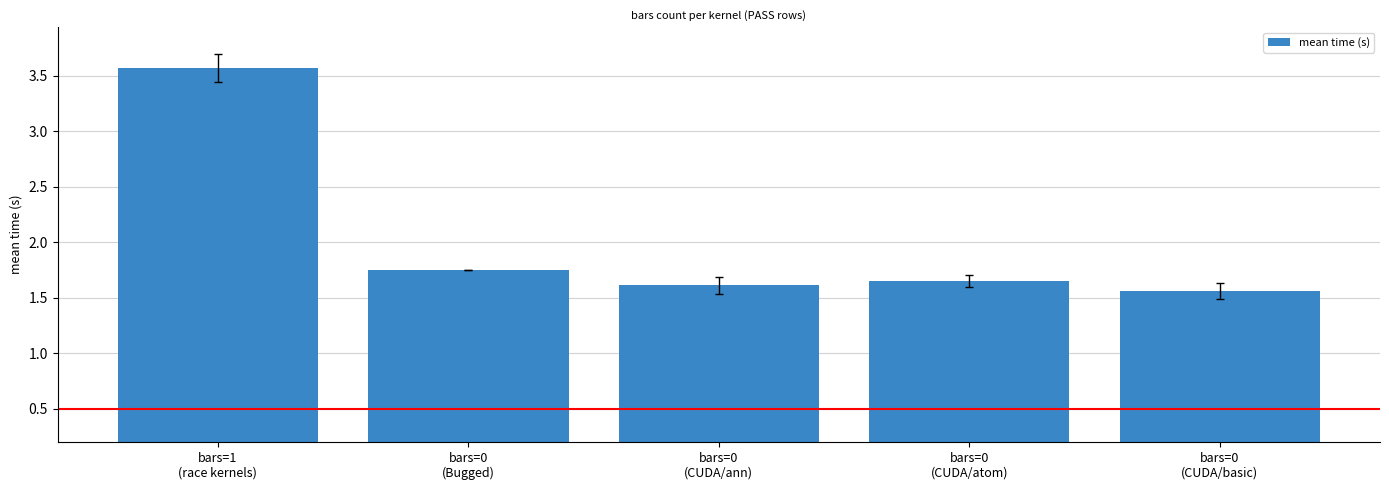

What is the average value?

2.0